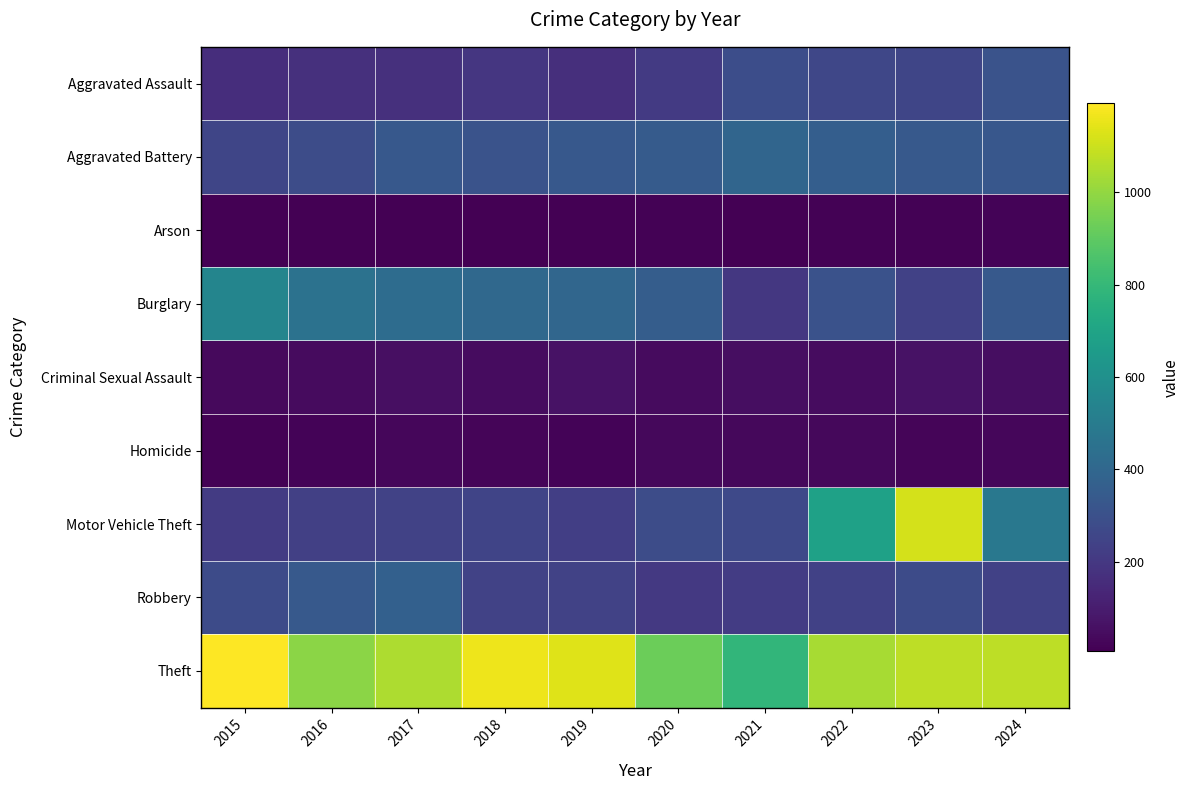

At which category is the sum across all series the highest?

2023